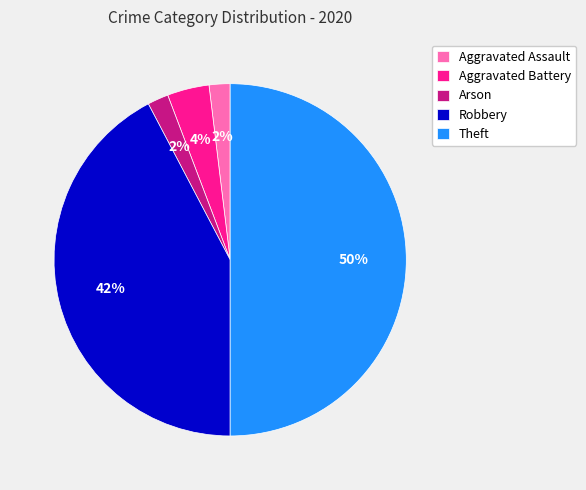

Combined, do Robbery and Aggravated Assault account for over 50%?

No